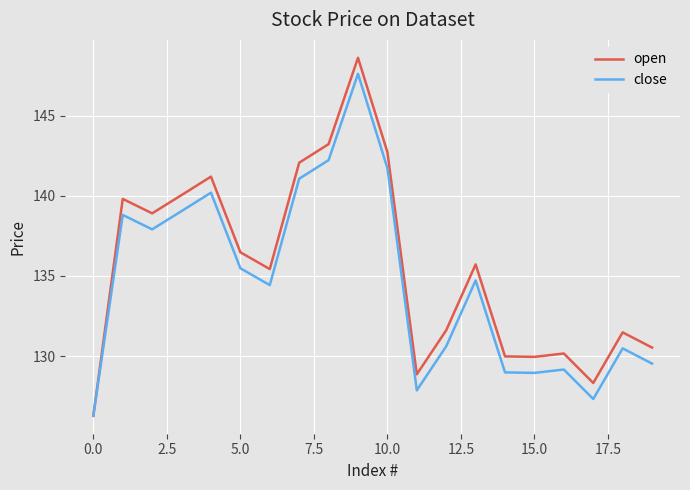

Which series has the largest range (max minus min)?

open